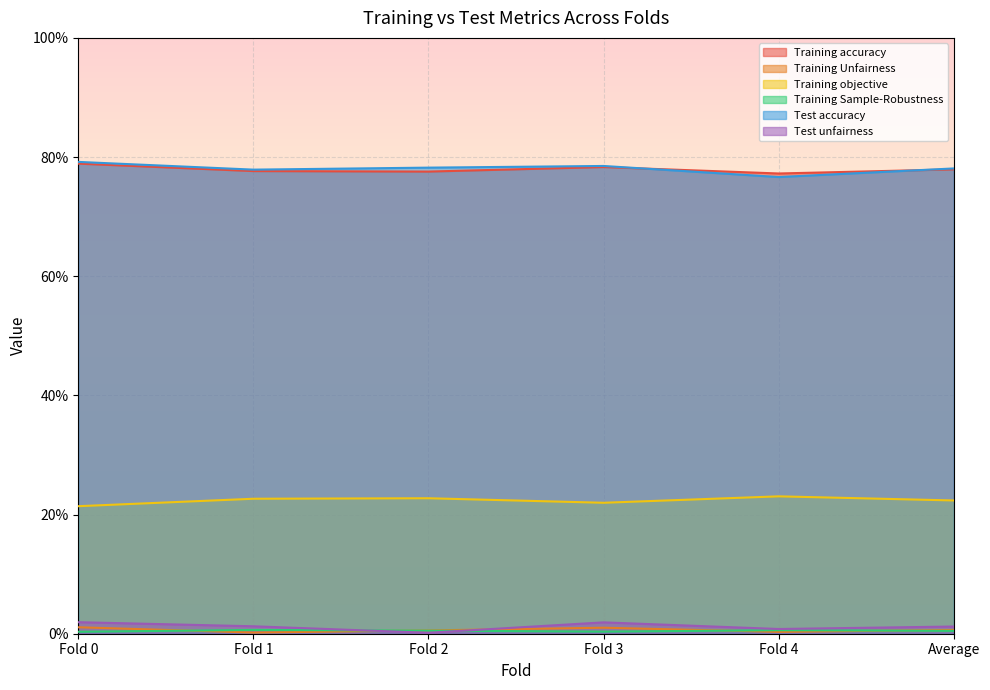

At which category is the sum across all series the highest?

Fold 0